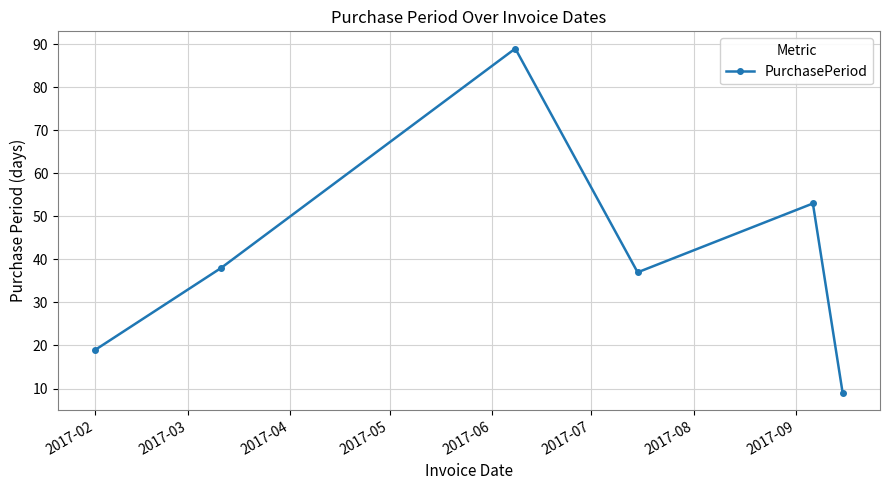

What is the greatest value displayed?

89